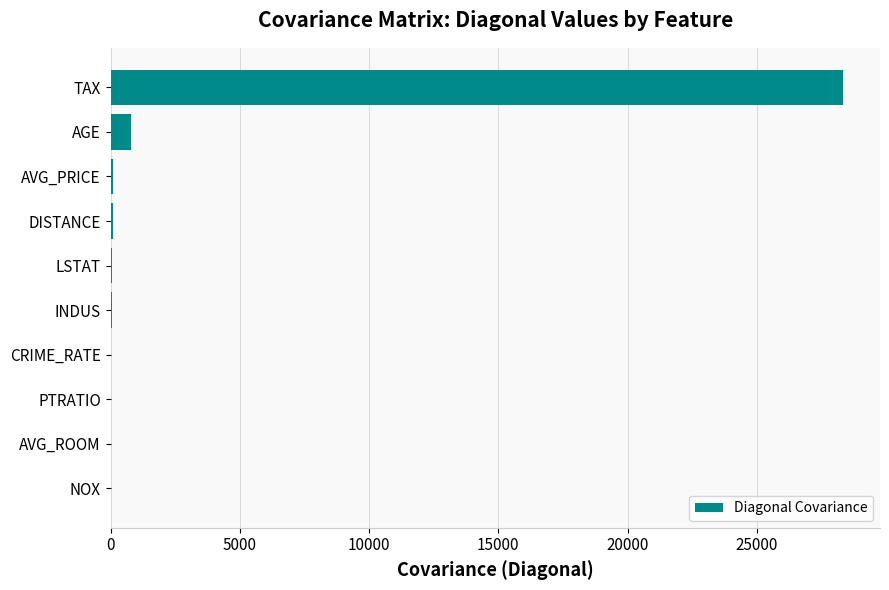

At which label is the value closest to 14174?

AGE